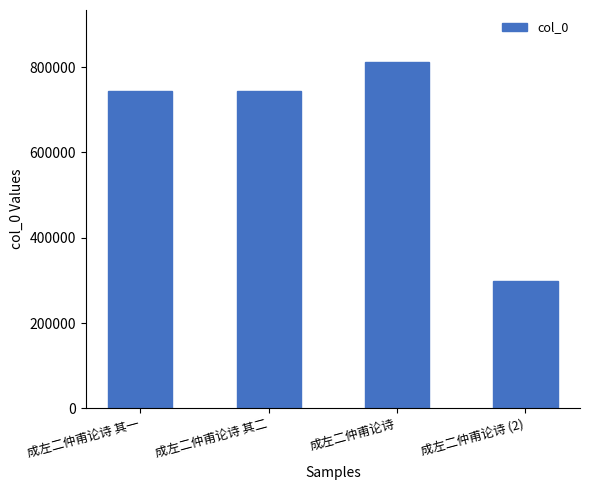

What is the difference between the values at 成左二仲甫论诗 其二 and 成左二仲甫论诗?

67366